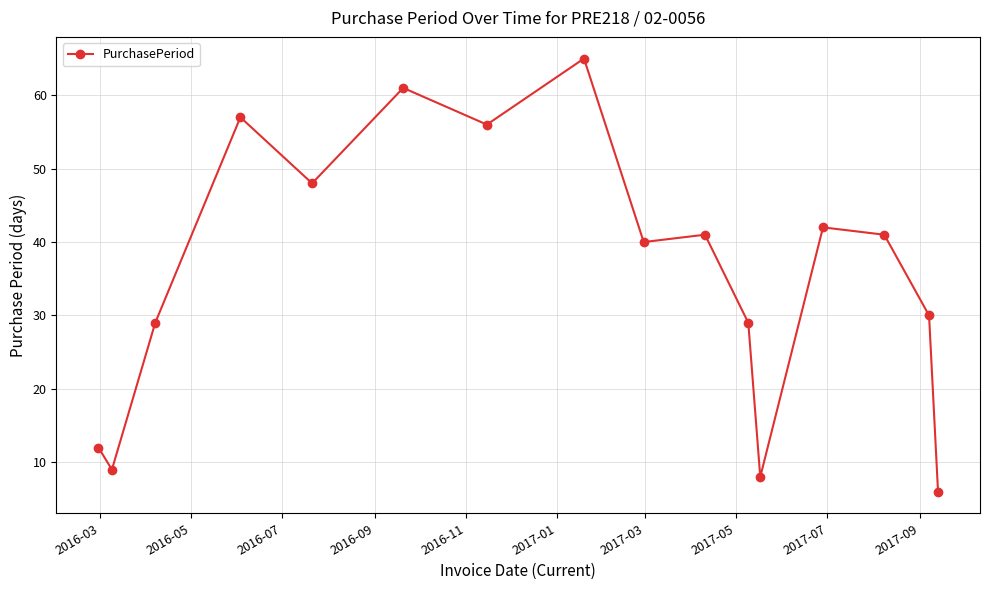

What is the difference between the maximum and minimum values?

59